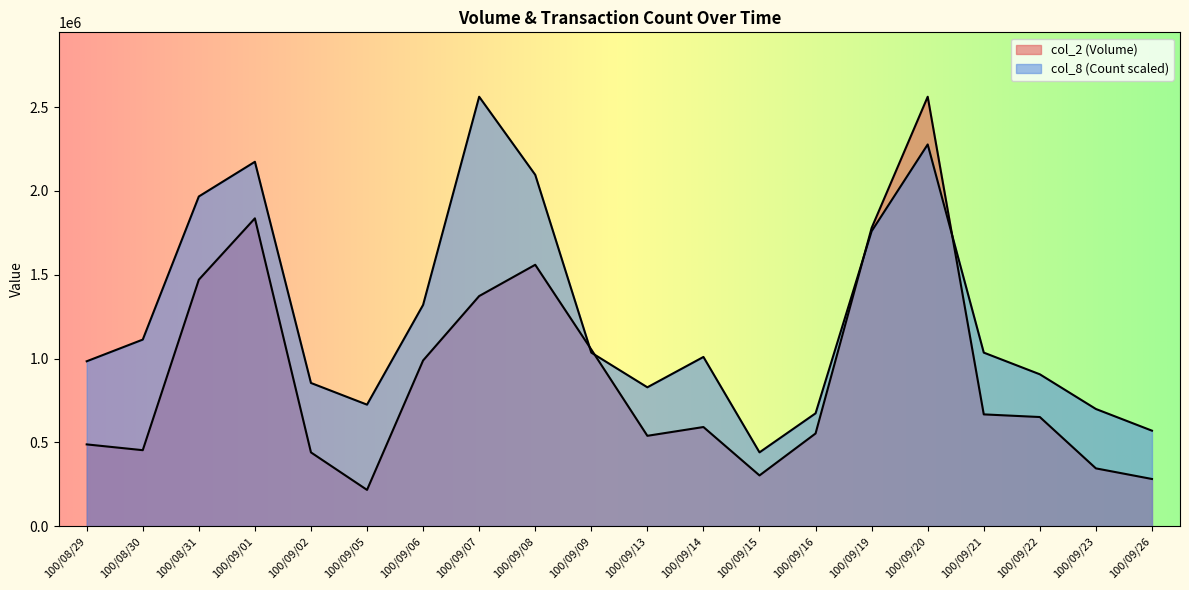

Between 100/09/08 and 100/09/23, which series saw the biggest shift?

col_8